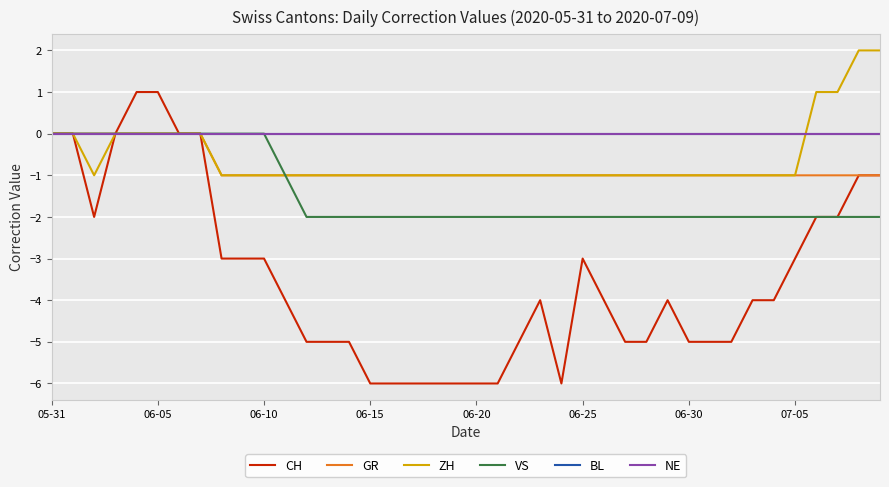

Count the VS values in the range -2 to 0.

40